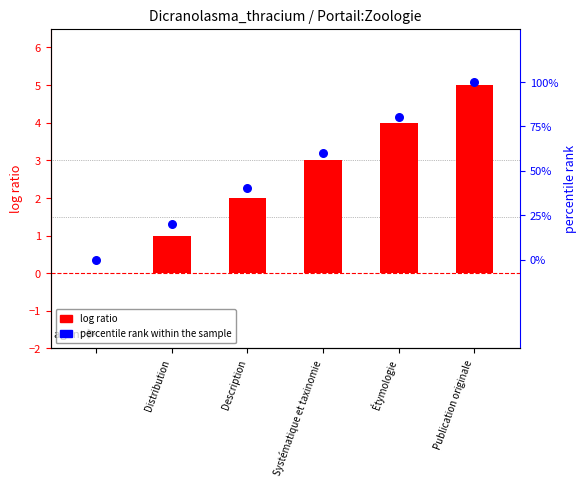

Which series has the largest total across all categories?

percentile rank within the sample